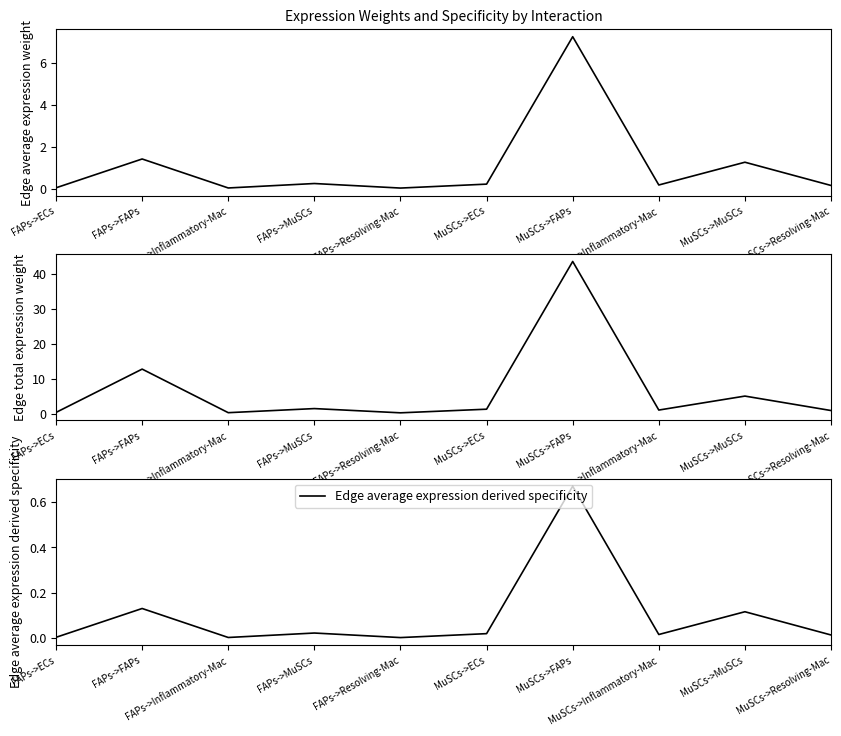

Which series changed the most between FAPs->FAPs and FAPs->Resolving-Mac?

Edge total expression weight